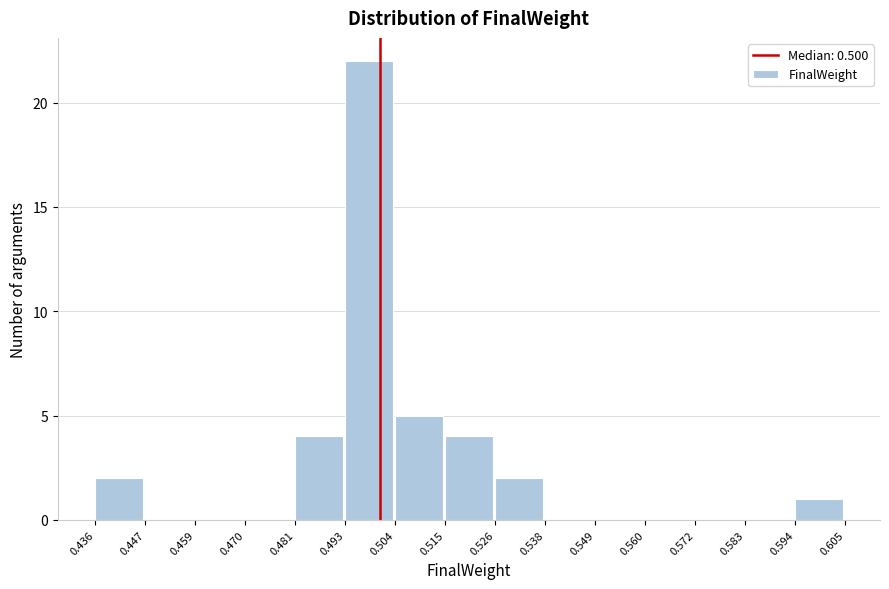

Over which range of the x-axis is the bar tallest?

0.493 to 0.504